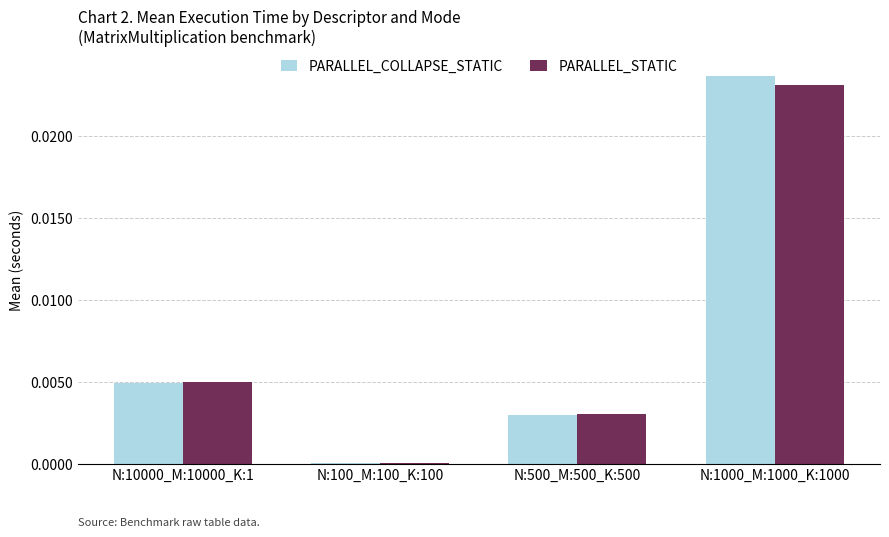

The PARALLEL_STATIC series shows 0.0 at N:10000_M:10000_K:1. True or false?

True